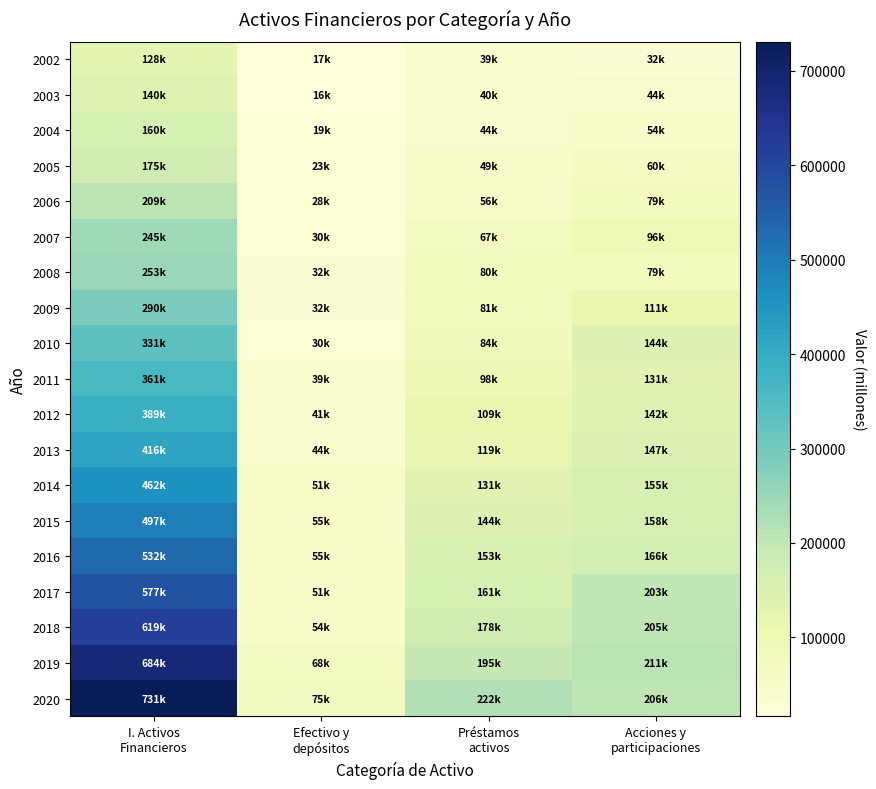

Which series has the largest total across all categories?

2020